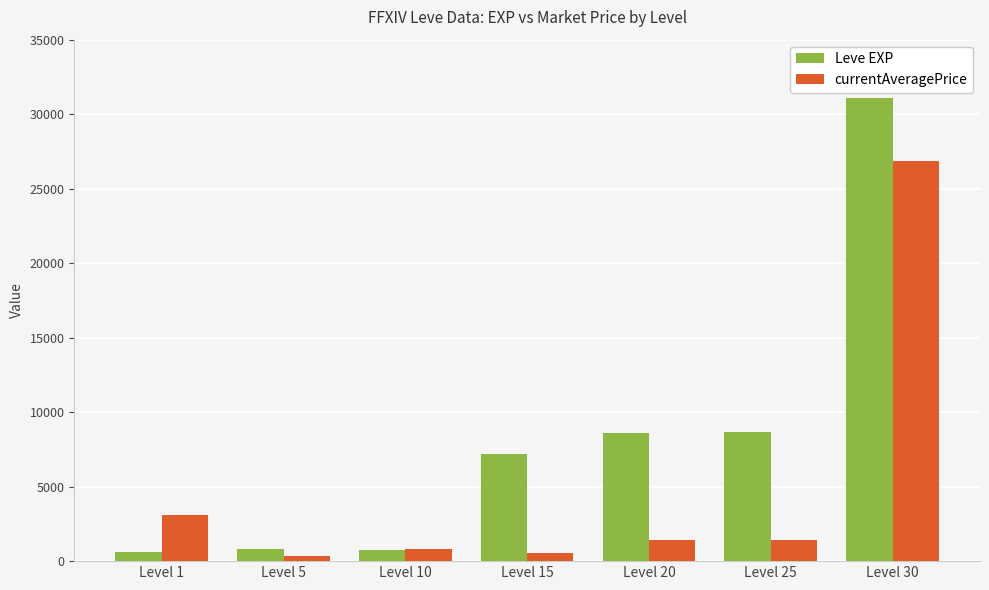

Is it true that currentAveragePrice equals 1416.7 at Level 25?

True